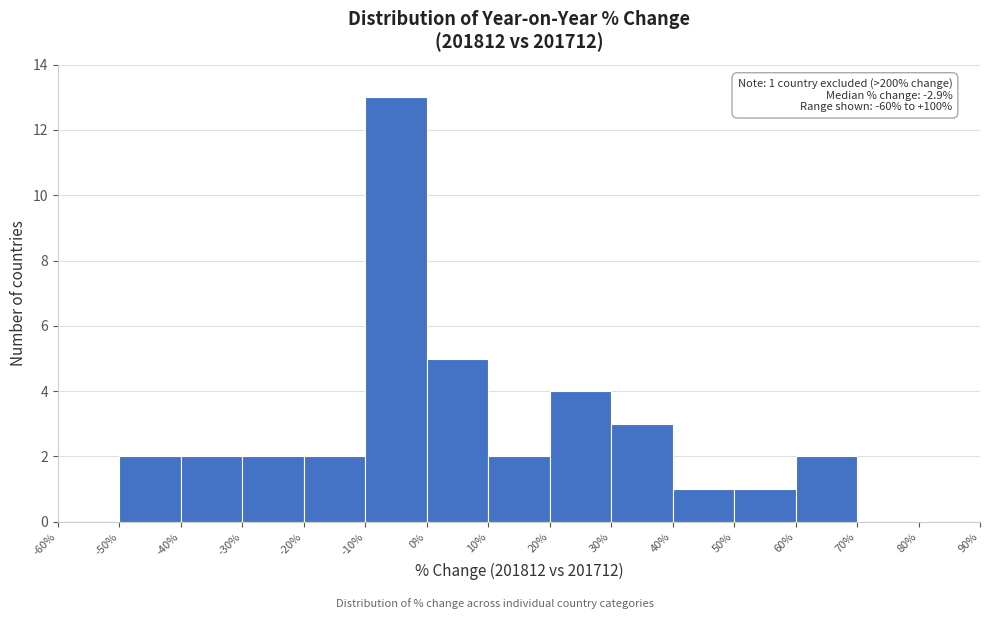

Which range on the x-axis has the tallest bar?

-10% to 0%